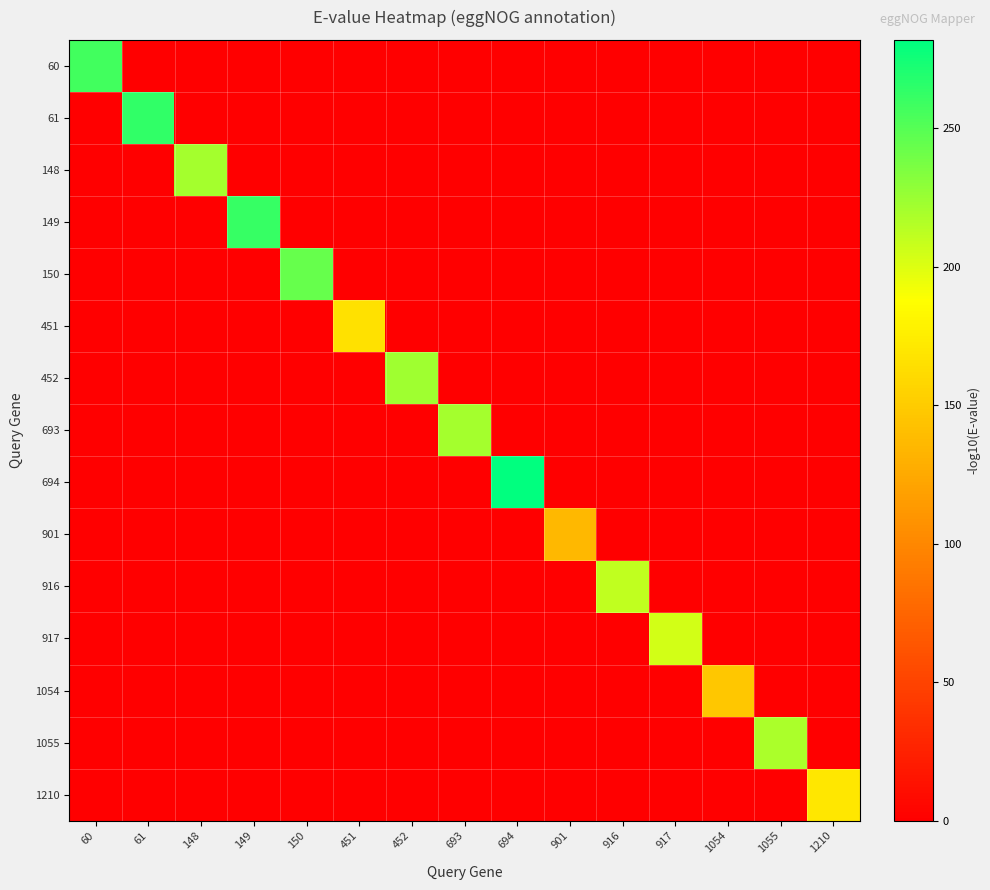

Reading left to right, transcribe all the data shown in this chart.

60: 60=256.8	61=0.0	148=0.0	149=0.0	150=0.0	451=0.0	452=0.0	693=0.0	694=0.0	901=0.0	916=0.0	917=0.0	1054=0.0	1055=0.0	1210=0.0
61: 60=0.0	61=263.8	148=0.0	149=0.0	150=0.0	451=0.0	452=0.0	693=0.0	694=0.0	901=0.0	916=0.0	917=0.0	1054=0.0	1055=0.0	1210=0.0
148: 60=0.0	61=0.0	148=220.8	149=0.0	150=0.0	451=0.0	452=0.0	693=0.0	694=0.0	901=0.0	916=0.0	917=0.0	1054=0.0	1055=0.0	1210=0.0
149: 60=0.0	61=0.0	148=0.0	149=261.9	150=0.0	451=0.0	452=0.0	693=0.0	694=0.0	901=0.0	916=0.0	917=0.0	1054=0.0	1055=0.0	1210=0.0
150: 60=0.0	61=0.0	148=0.0	149=0.0	150=243.3	451=0.0	452=0.0	693=0.0	694=0.0	901=0.0	916=0.0	917=0.0	1054=0.0	1055=0.0	1210=0.0
451: 60=0.0	61=0.0	148=0.0	149=0.0	150=0.0	451=166.2	452=0.0	693=0.0	694=0.0	901=0.0	916=0.0	917=0.0	1054=0.0	1055=0.0	1210=0.0
452: 60=0.0	61=0.0	148=0.0	149=0.0	150=0.0	451=0.0	452=222.7	693=0.0	694=0.0	901=0.0	916=0.0	917=0.0	1054=0.0	1055=0.0	1210=0.0
693: 60=0.0	61=0.0	148=0.0	149=0.0	150=0.0	451=0.0	452=0.0	693=220.3	694=0.0	901=0.0	916=0.0	917=0.0	1054=0.0	1055=0.0	1210=0.0
694: 60=0.0	61=0.0	148=0.0	149=0.0	150=0.0	451=0.0	452=0.0	693=0.0	694=281.8	901=0.0	916=0.0	917=0.0	1054=0.0	1055=0.0	1210=0.0
901: 60=0.0	61=0.0	148=0.0	149=0.0	150=0.0	451=0.0	452=0.0	693=0.0	694=0.0	901=136.5	916=0.0	917=0.0	1054=0.0	1055=0.0	1210=0.0
916: 60=0.0	61=0.0	148=0.0	149=0.0	150=0.0	451=0.0	452=0.0	693=0.0	694=0.0	901=0.0	916=210.8	917=0.0	1054=0.0	1055=0.0	1210=0.0
917: 60=0.0	61=0.0	148=0.0	149=0.0	150=0.0	451=0.0	452=0.0	693=0.0	694=0.0	901=0.0	916=0.0	917=204.2	1054=0.0	1055=0.0	1210=0.0
1054: 60=0.0	61=0.0	148=0.0	149=0.0	150=0.0	451=0.0	452=0.0	693=0.0	694=0.0	901=0.0	916=0.0	917=0.0	1054=147.4	1055=0.0	1210=0.0
1055: 60=0.0	61=0.0	148=0.0	149=0.0	150=0.0	451=0.0	452=0.0	693=0.0	694=0.0	901=0.0	916=0.0	917=0.0	1054=0.0	1055=218.7	1210=0.0
1210: 60=0.0	61=0.0	148=0.0	149=0.0	150=0.0	451=0.0	452=0.0	693=0.0	694=0.0	901=0.0	916=0.0	917=0.0	1054=0.0	1055=0.0	1210=170.2